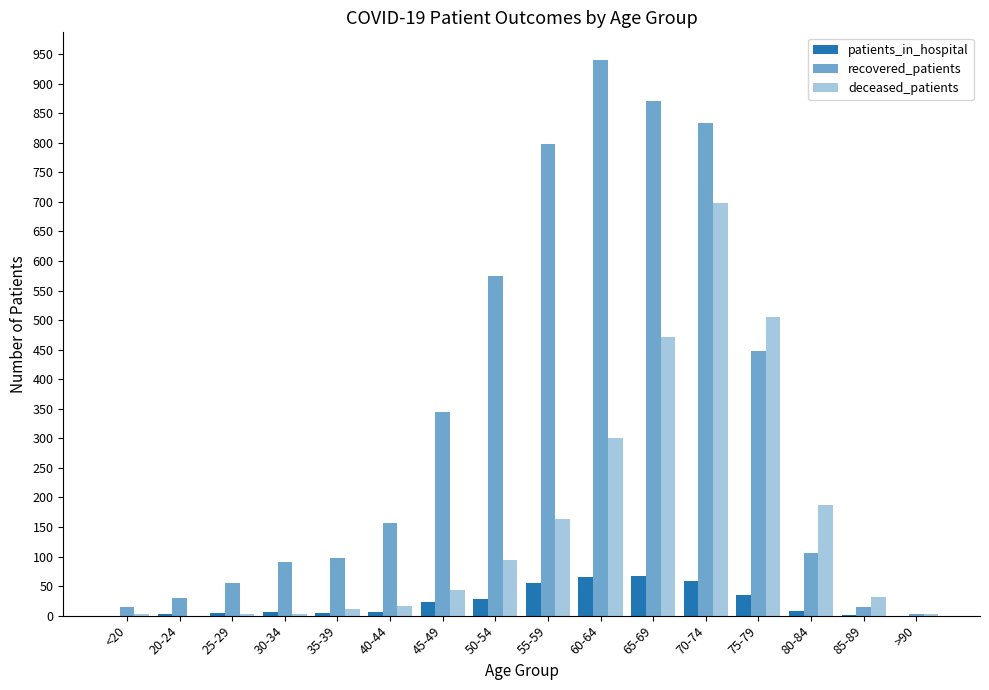

Rank the series by their maximum value, from lowest to highest.

patients_in_hospital, deceased_patients, recovered_patients